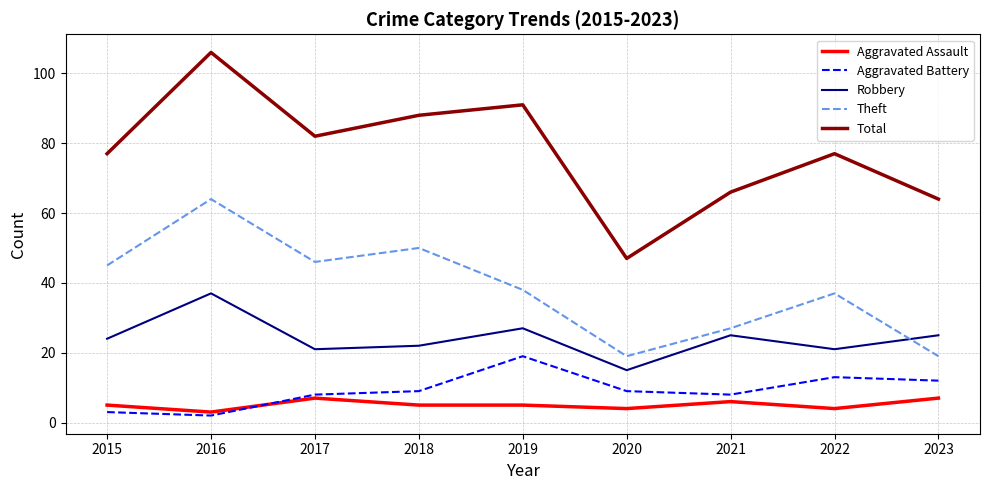

Read the Aggravated Assault value at 2015.

5